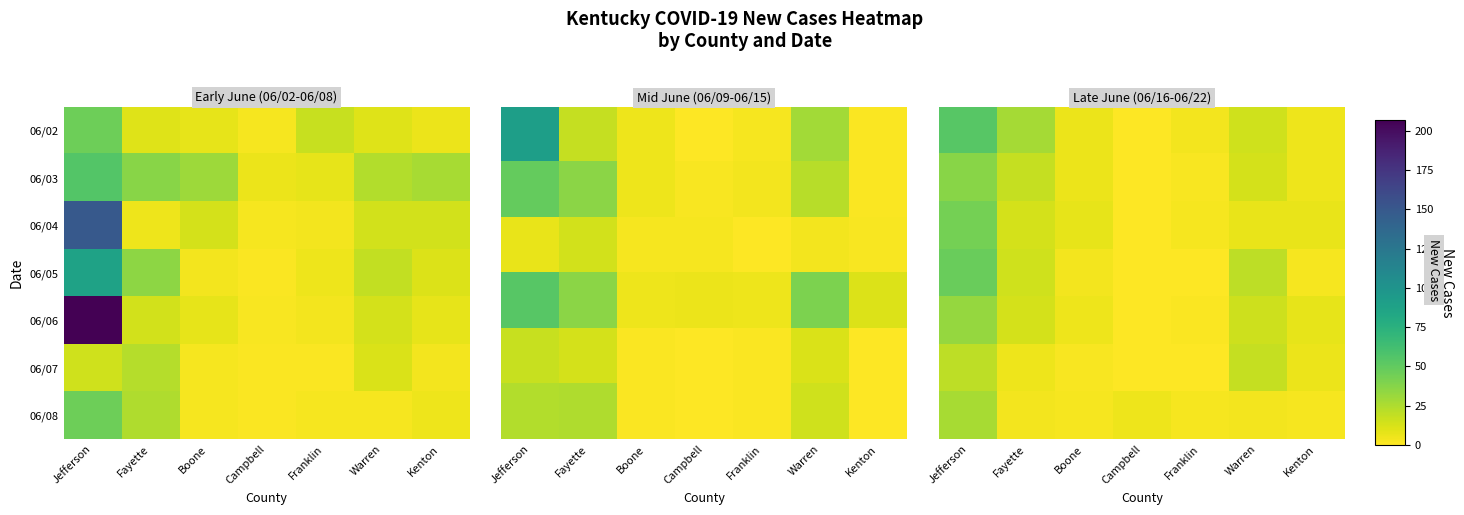

Which category has the highest value across all series?

Jefferson